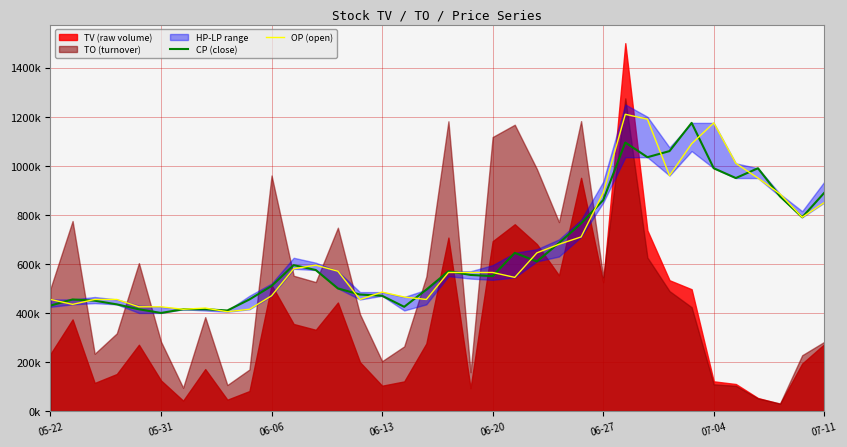

How many data points in OP (open) are above 564999?

20